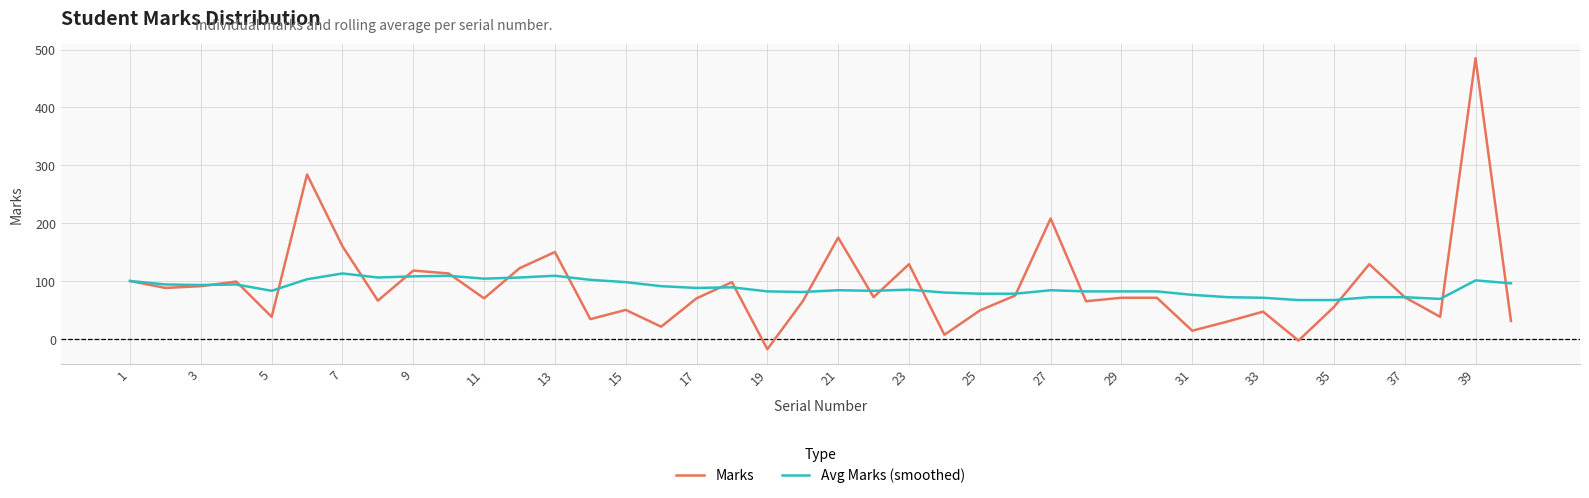

What is the maximum value shown in the chart?

485